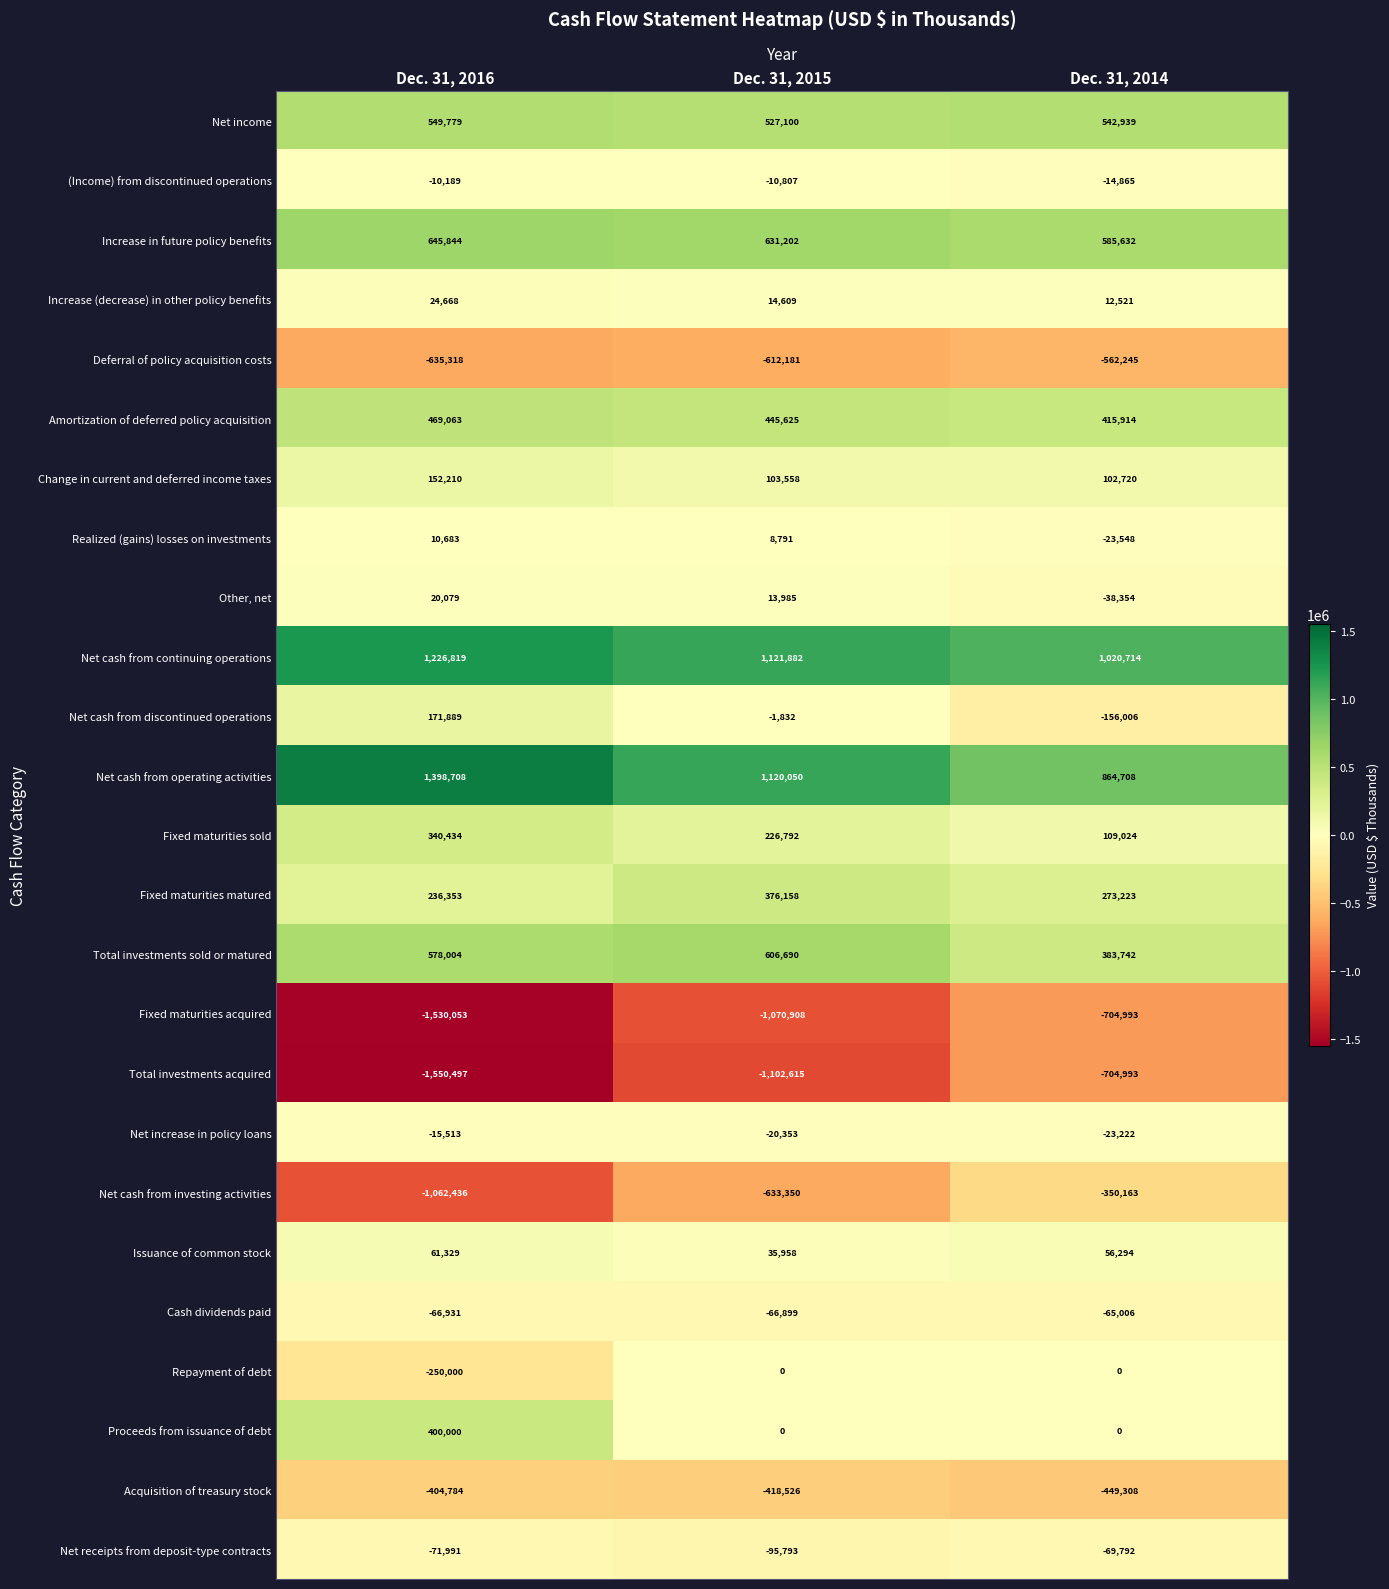

What is the difference between the maximum and minimum values in the Change in current and deferred income taxes series?

49490